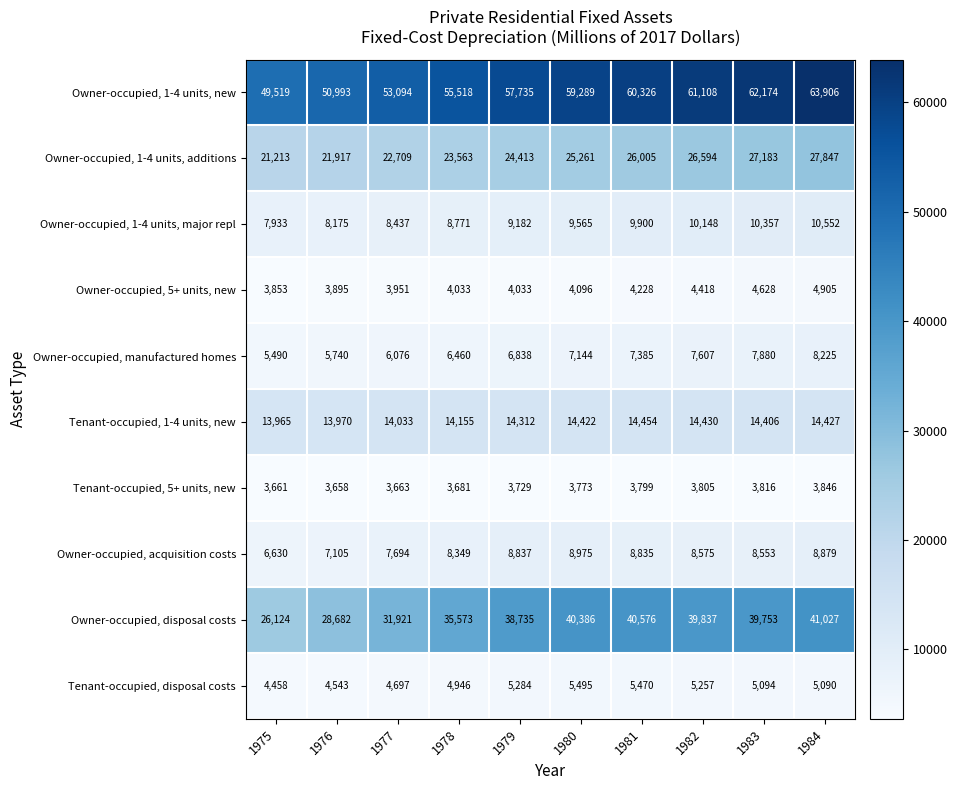

Where is Owner-occupied, acquisition costs nearest to the value 7802?

1977